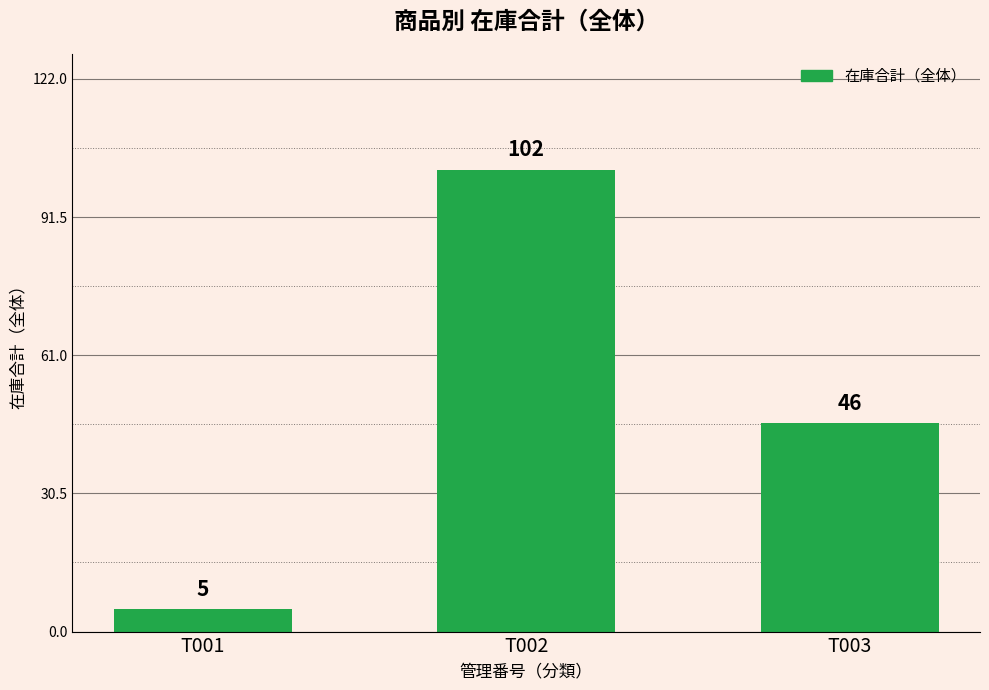

What is the difference between the second highest and minimum values?

41